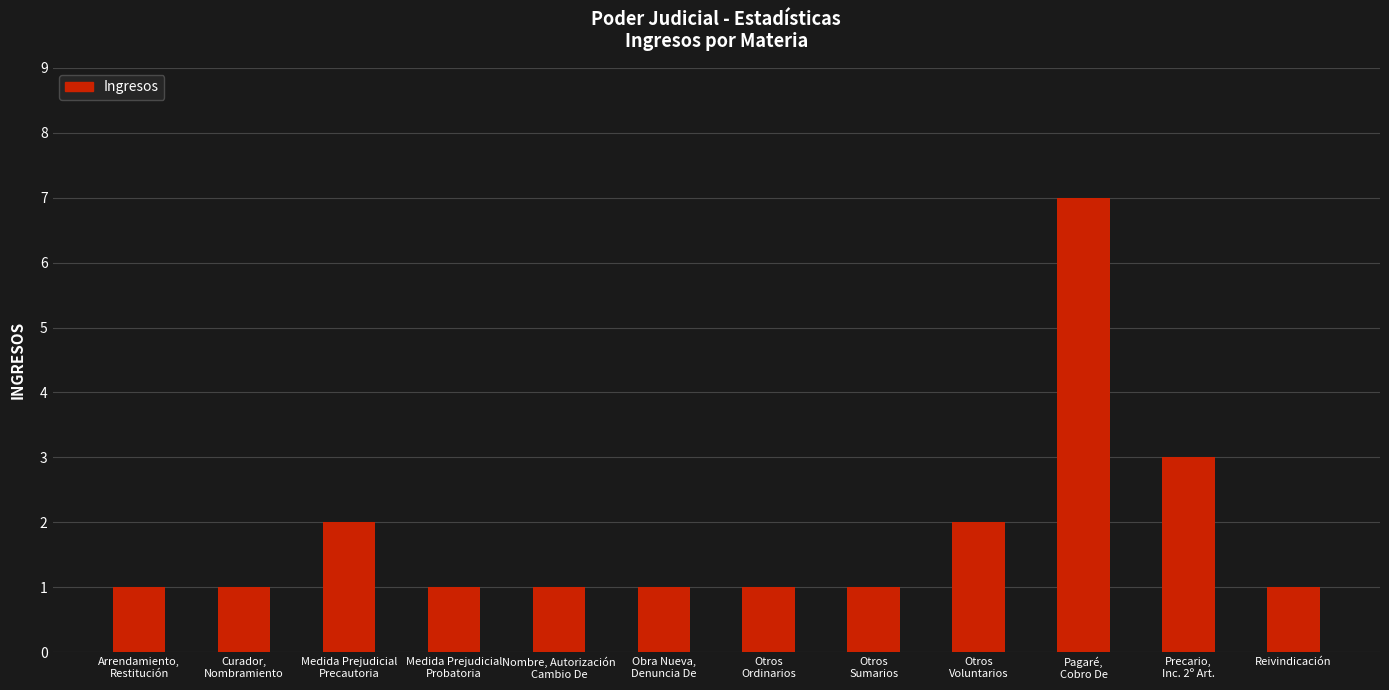

What position from the right is Precario,
Inc. 2º Art.?

2